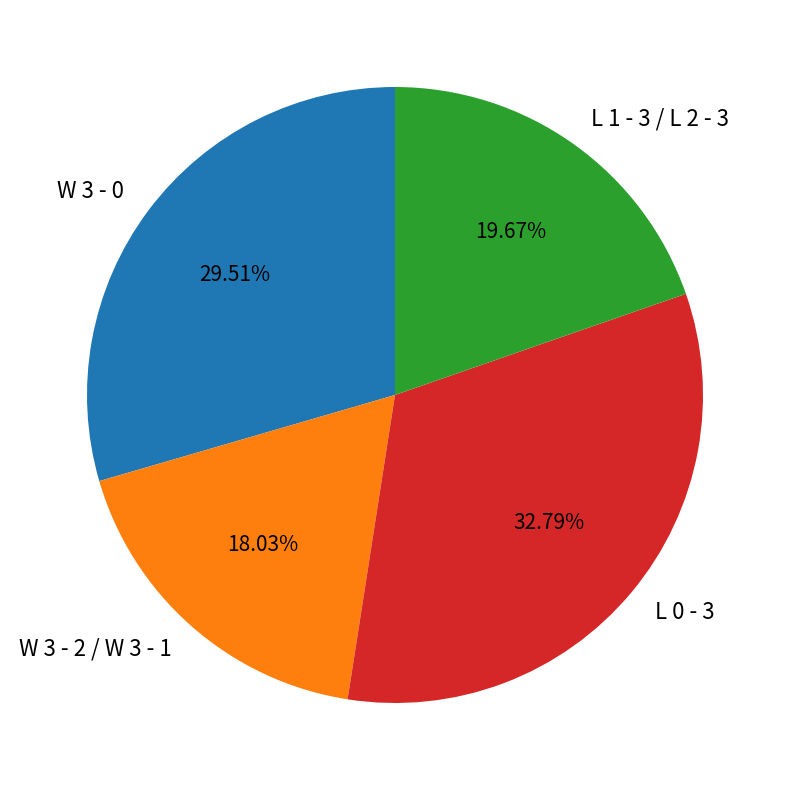

Is there any slice that represents more than half of the pie?

No